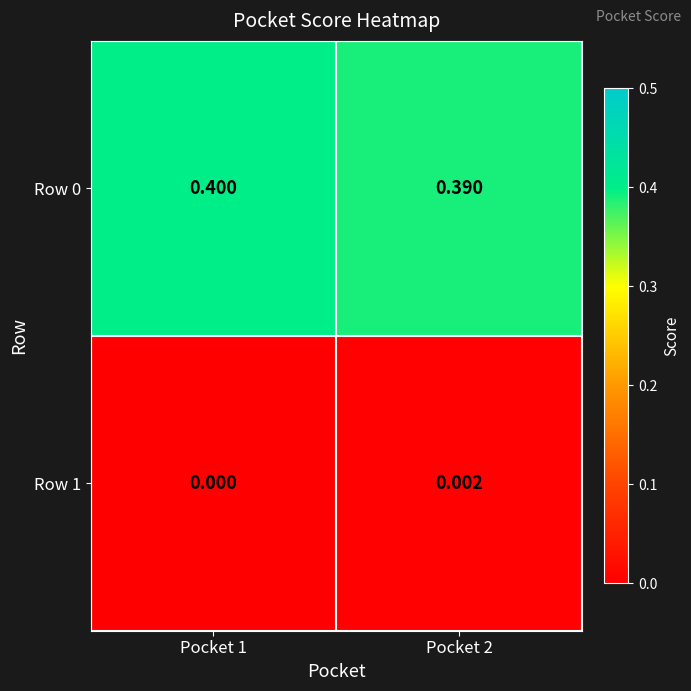

What is the difference between the highest and lowest values at Pocket 2?

0.4